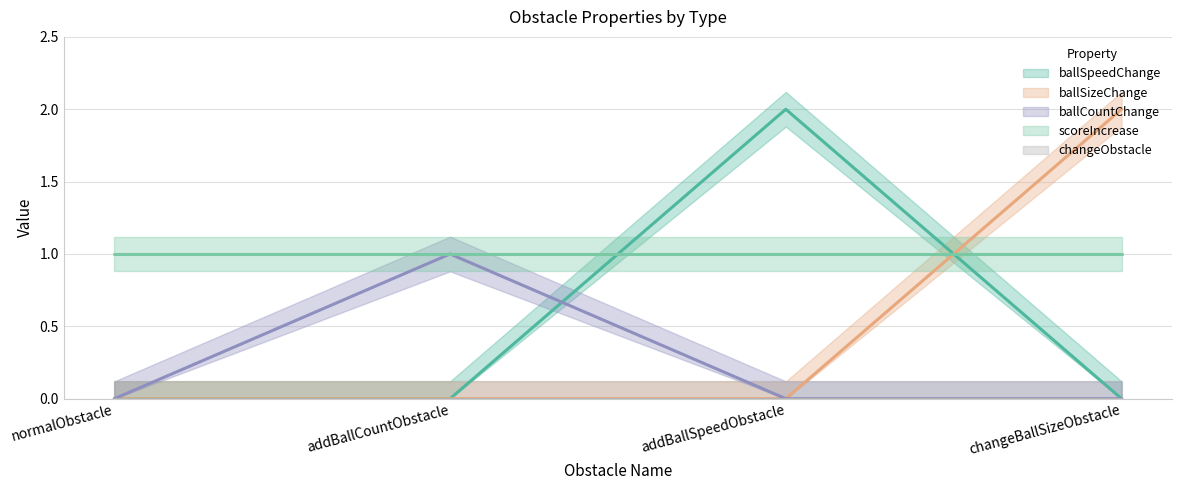

How many values in ballSpeedChange are above zero?

1